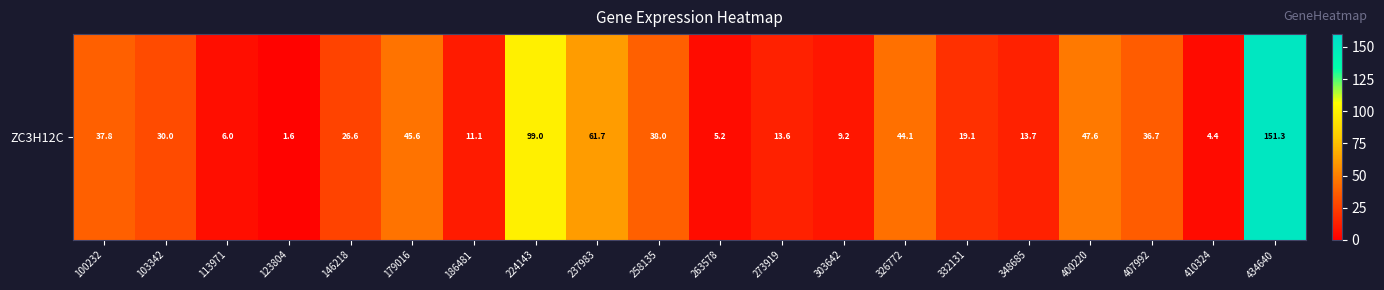

How many series are shown in this chart?

1